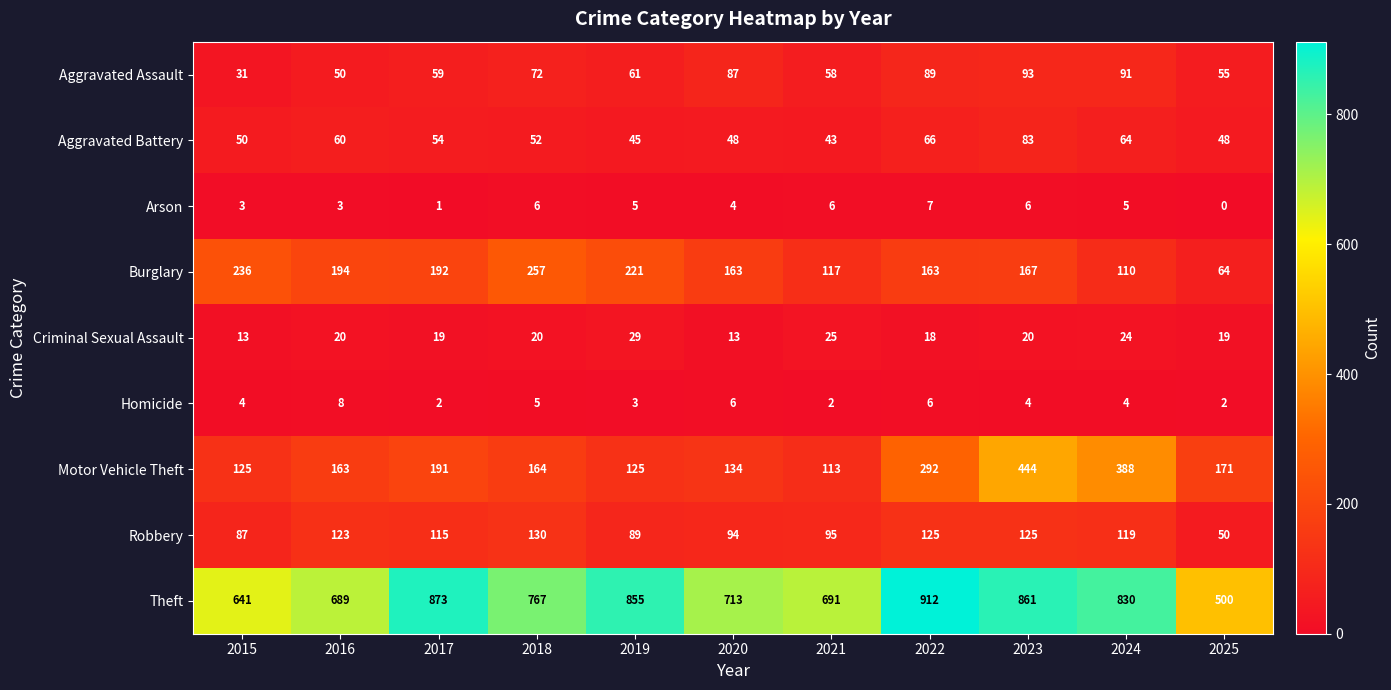

At which category is the sum across all series the highest?

2023